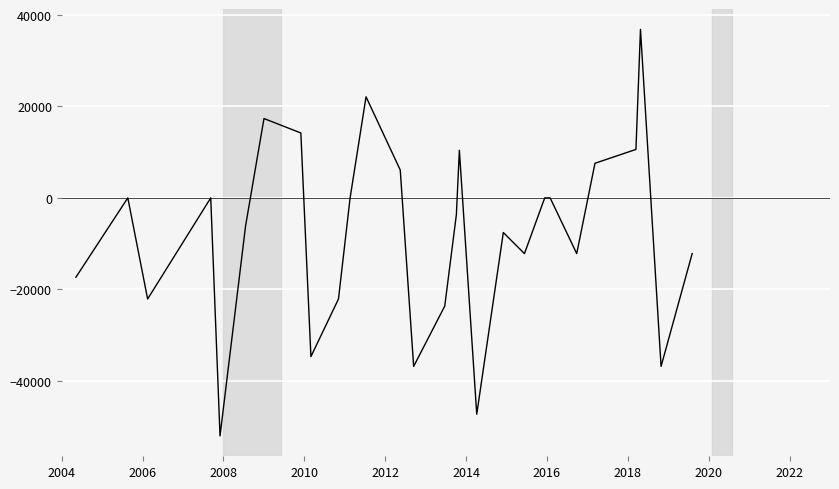

True or false: there are more than 1 points higher than both neighbors.

True